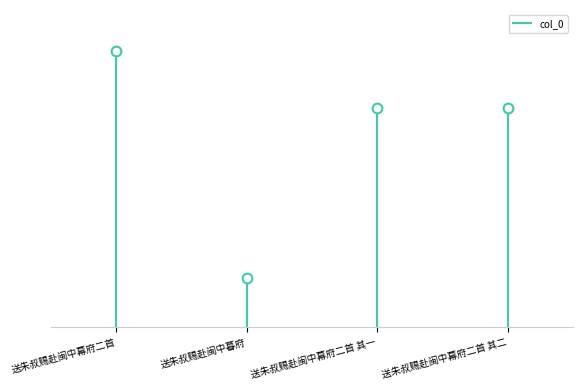

Does the chart have visible grid lines?

No